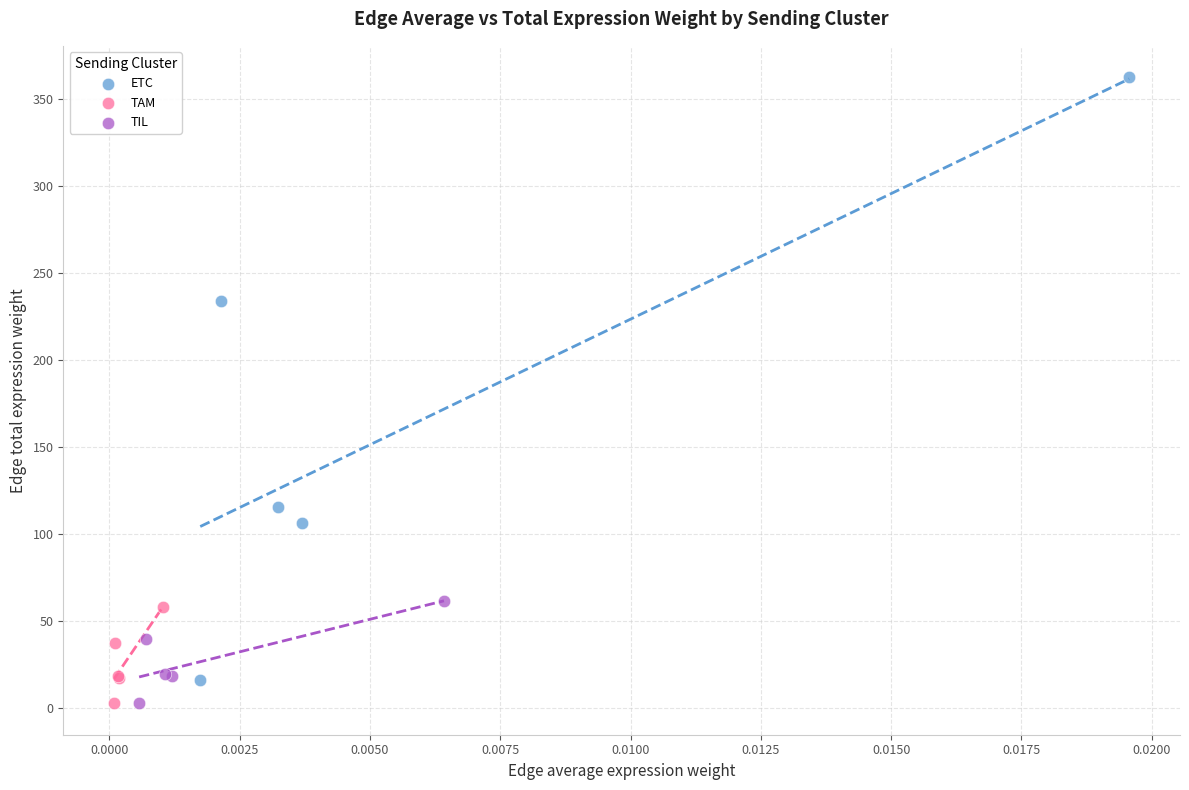

What are all the series names shown in the legend?

ETC, TAM, TIL